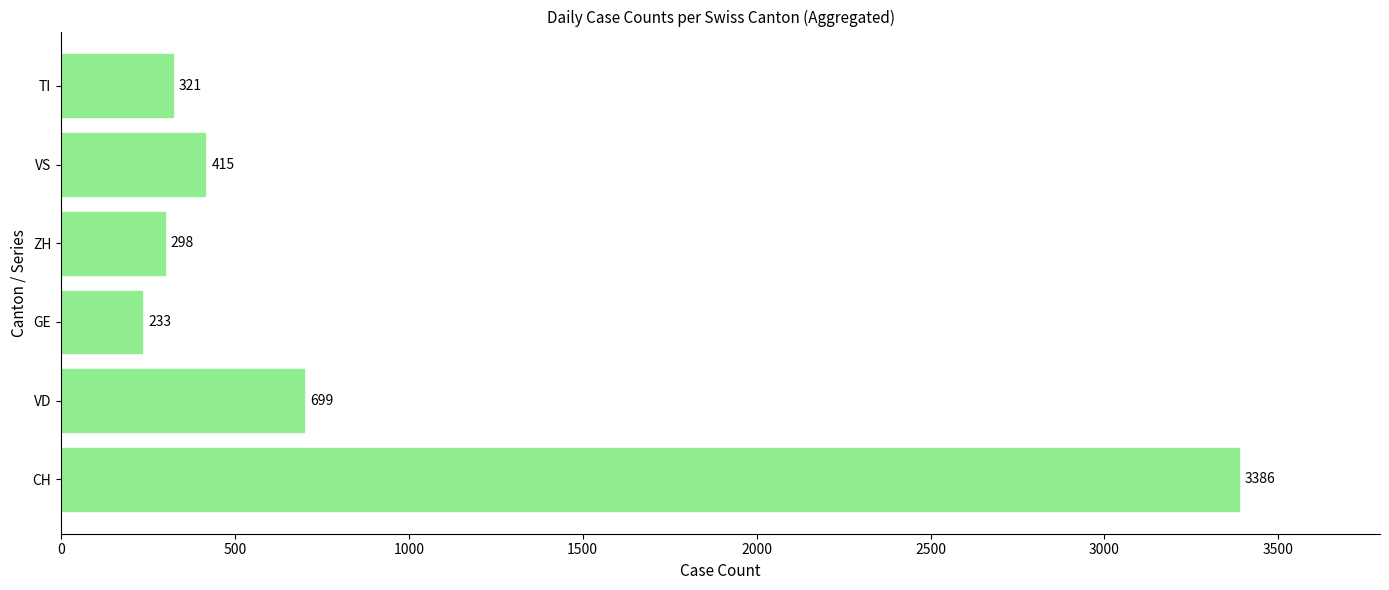

Are the bars grouped side by side (vs. stacked)?

No